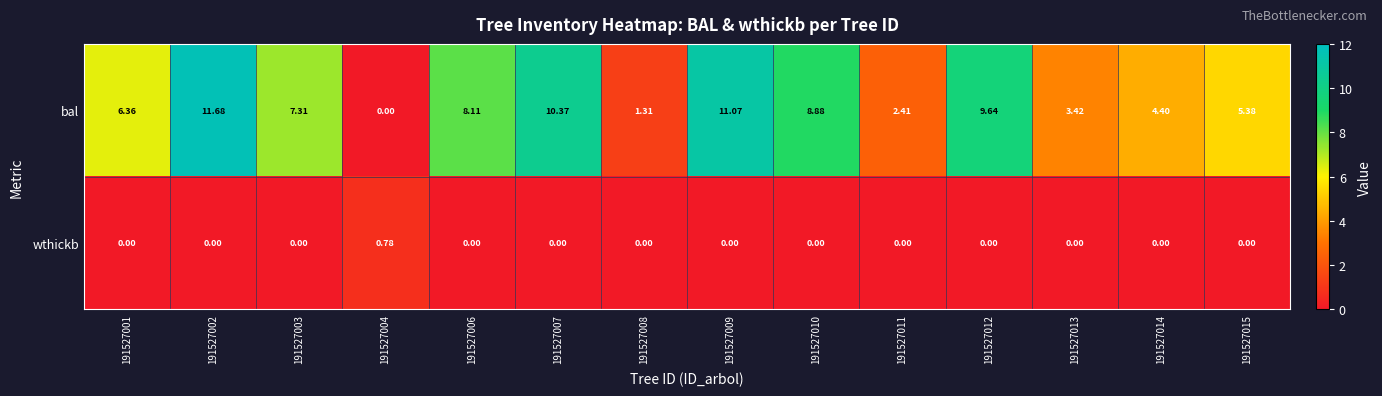

Rank the series by their maximum value, from highest to lowest.

bal, wthickb